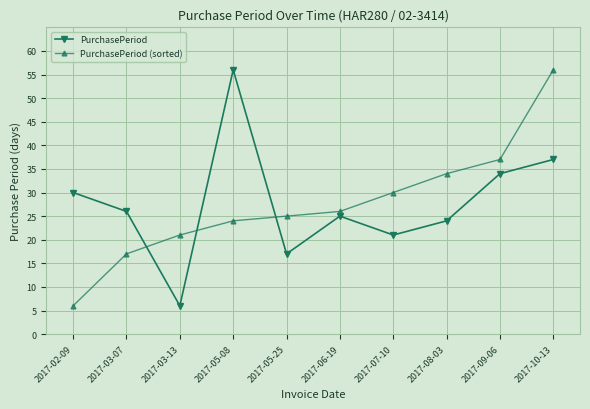

How many distinct data groups are displayed?

2